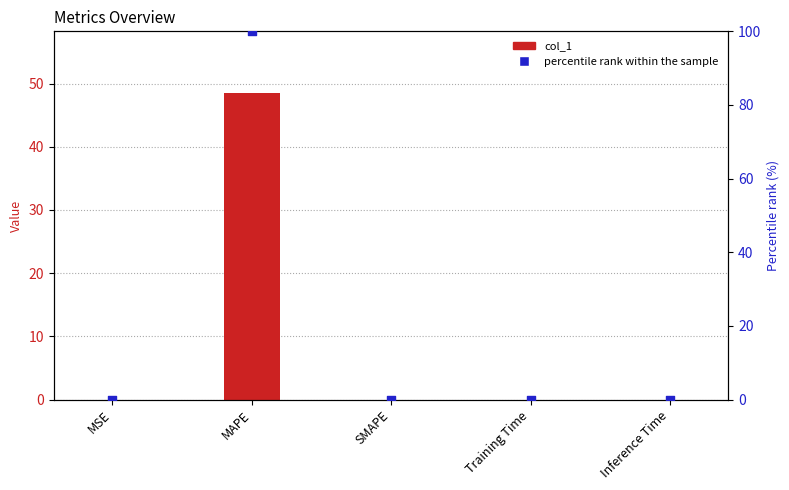

Which series has the largest total across all categories?

percentile rank within the sample